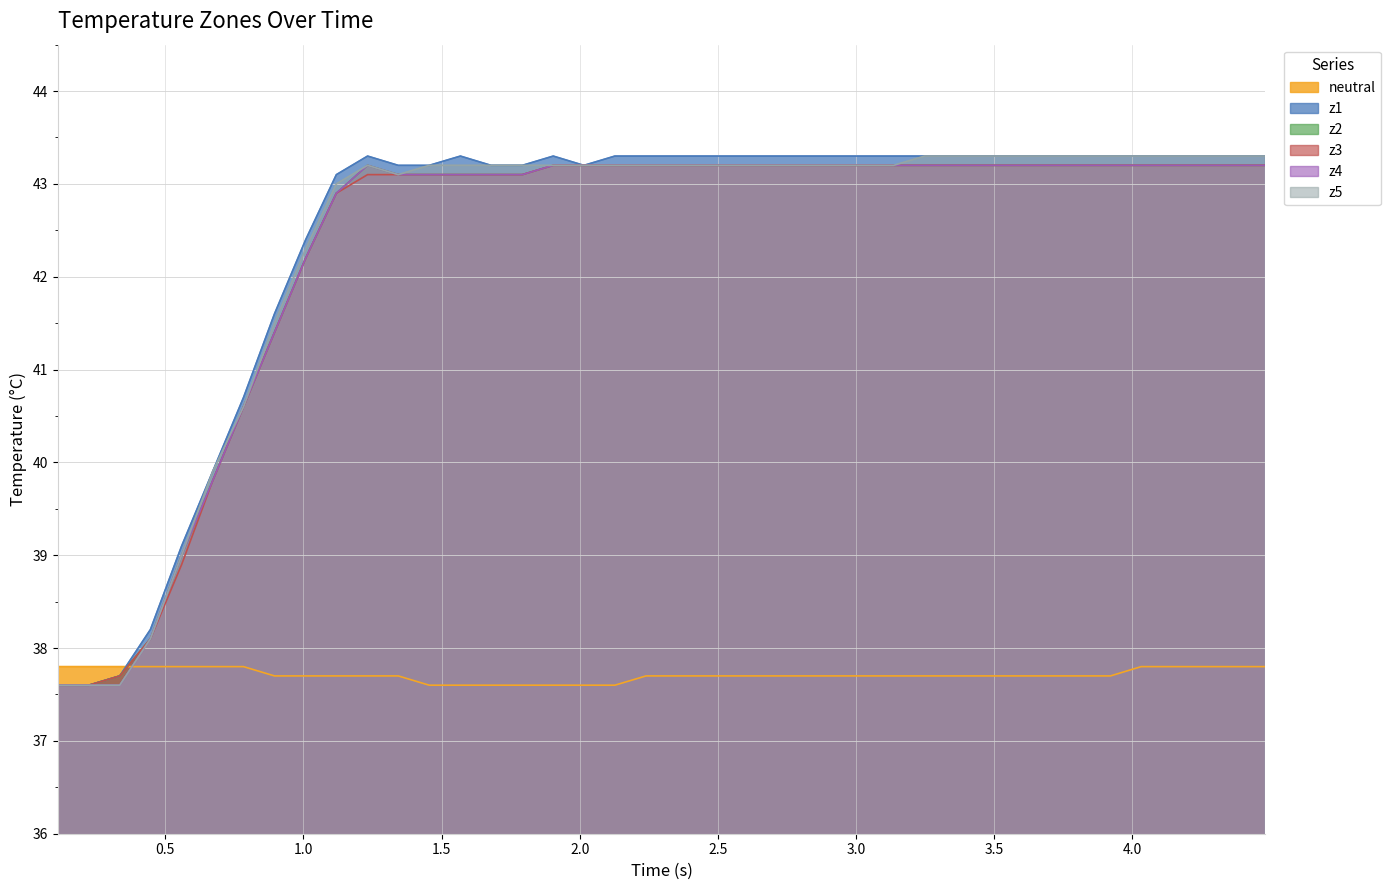

What is the average value of the neutral series?

37.7